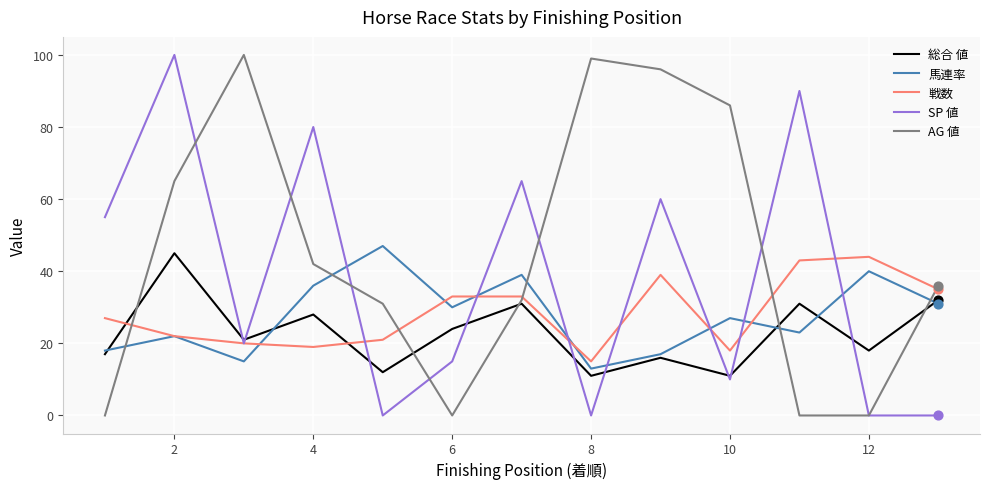

What is the greatest value displayed?

100